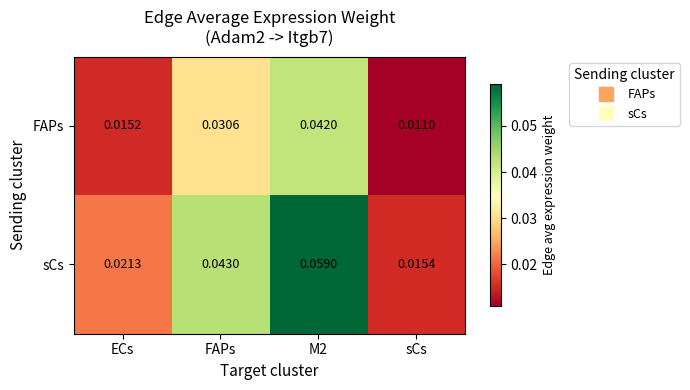

At FAPs, list the series in order from largest to smallest.

sCs, FAPs